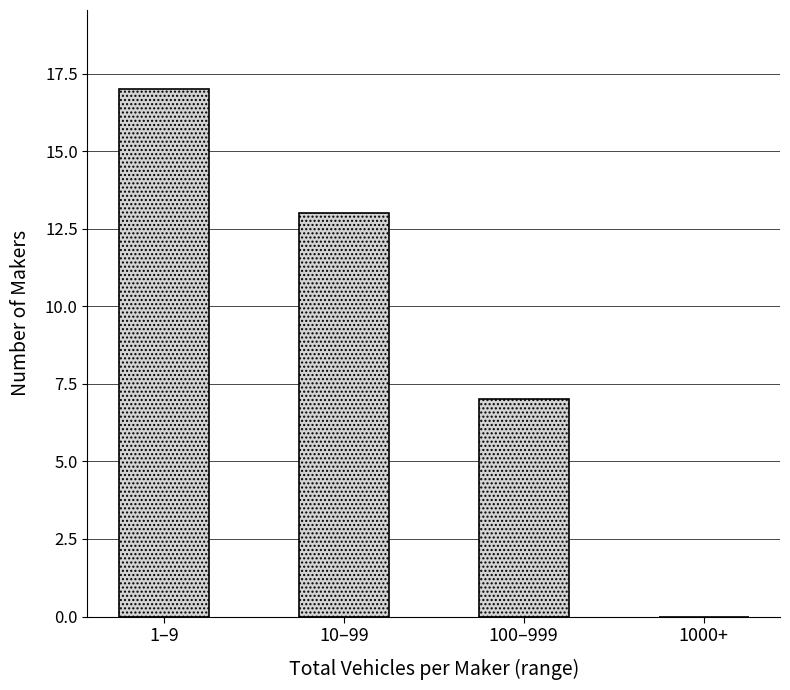

Reading left to right, extract all data points from this chart.

1–9=17	10–99=13	100–999=7	1000+=0